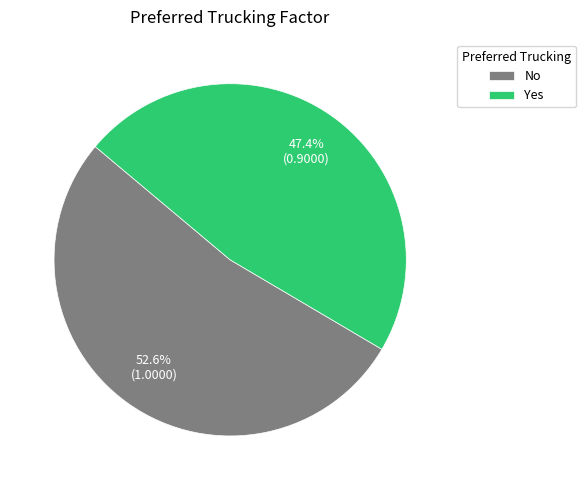

To the nearest percent, what is the combined percentage of Yes and No?

100%